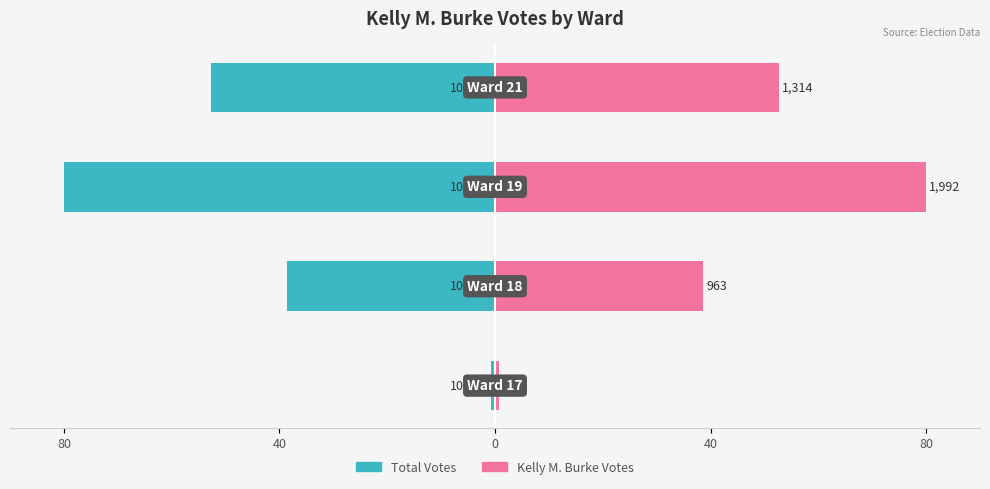

Count the number of categories in the chart.

4